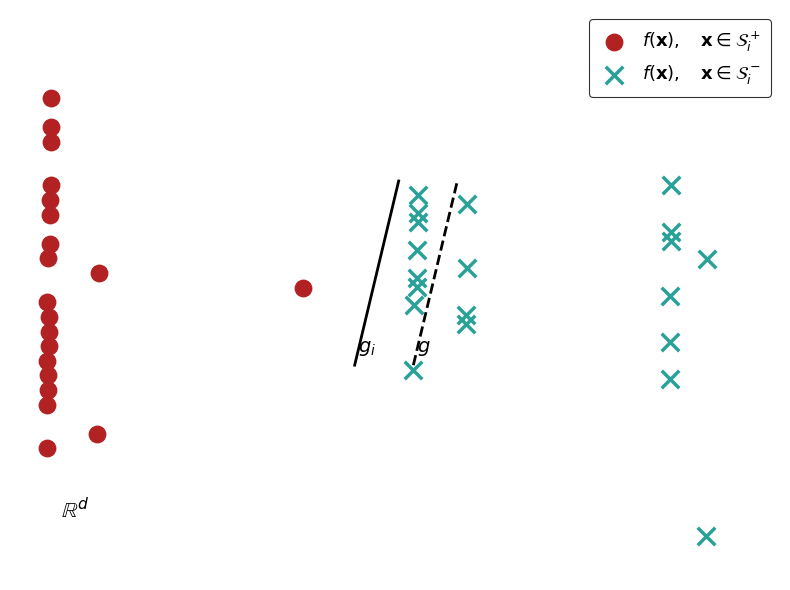

What are all the series names shown in the legend?

$f(\mathbf{x}),\quad \mathbf{x} \in \mathcal{S}_i^+$, $f(\mathbf{x}),\quad \mathbf{x} \in \mathcal{S}_i^-$